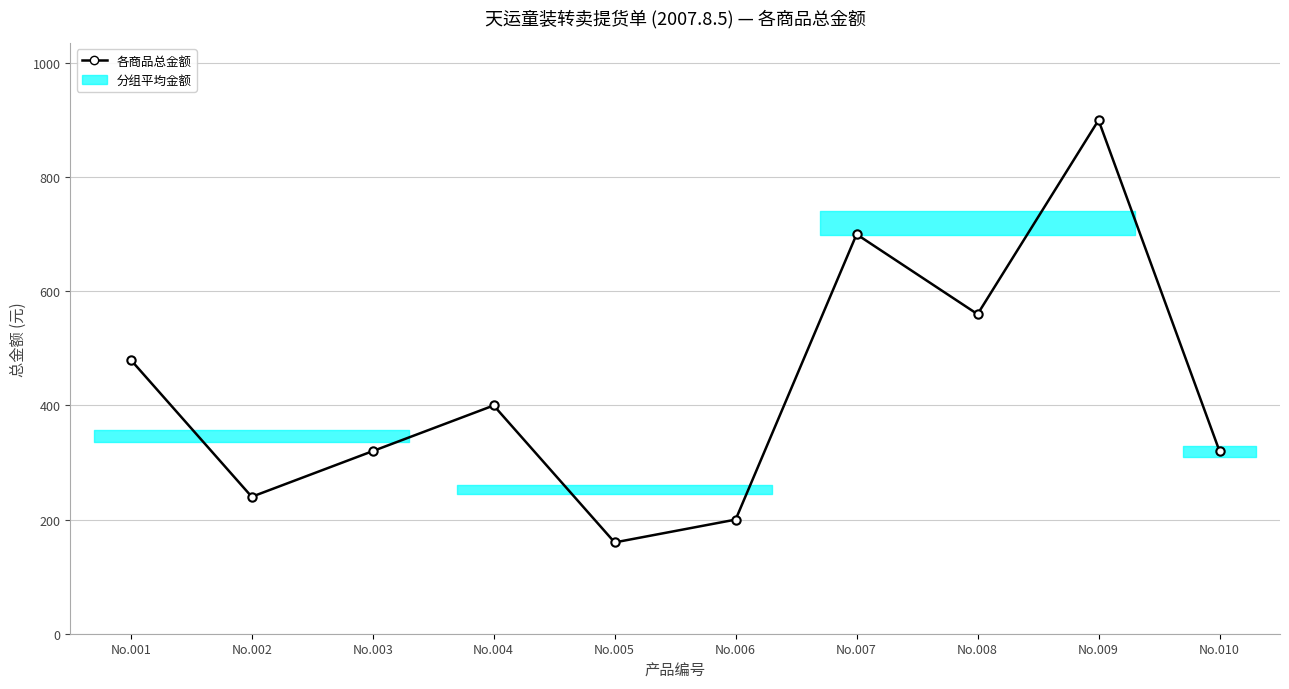

Count the number of categories in the chart.

10